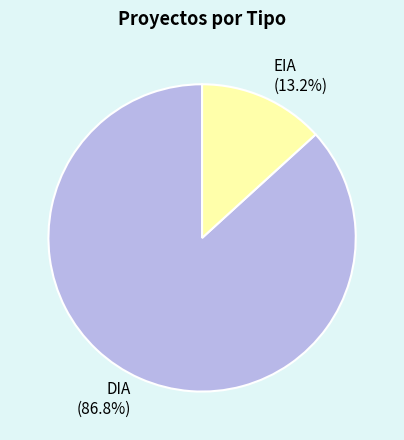

Approximately how many times larger is the value at DIA compared to EIA?

6.6